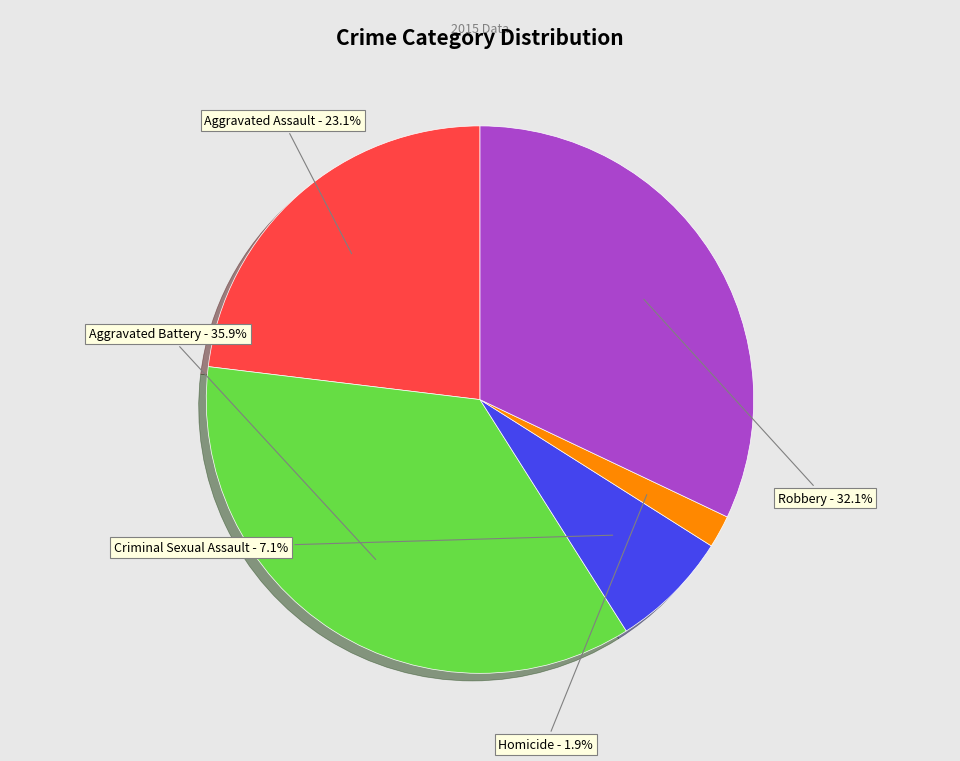

Is there a majority slice in this chart?

No